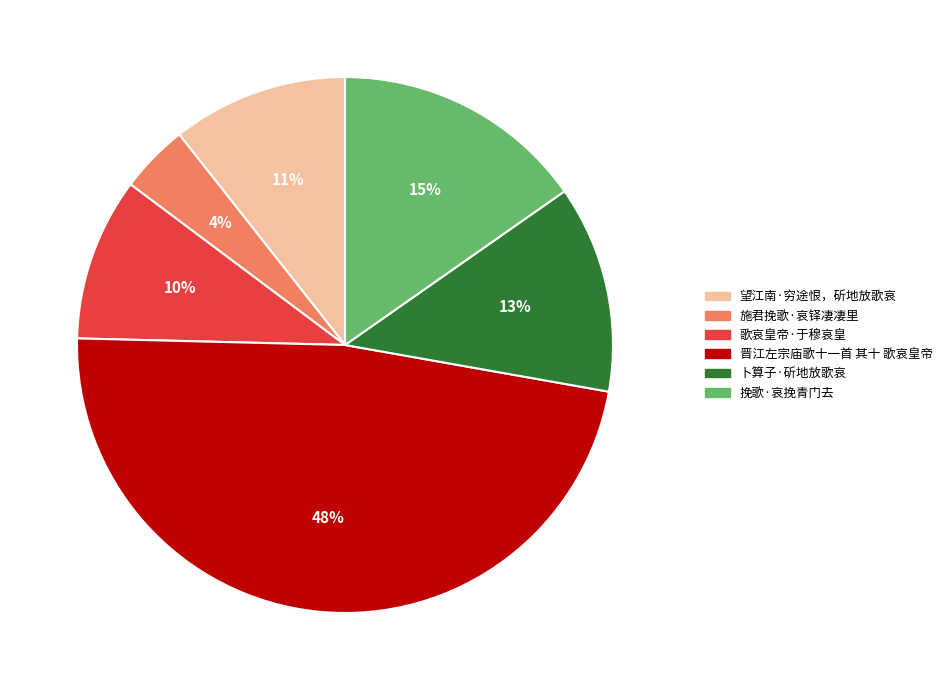

The 晋江左宗庙歌十一首 其十 歌哀皇帝 slice represents 57% of the pie. True or false?

False